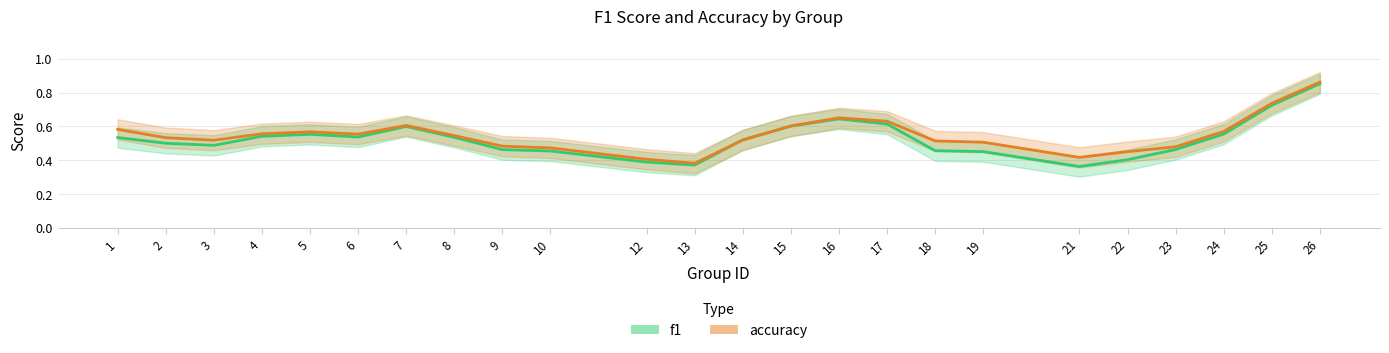

Reading right to left, what are all the values shown in this chart?

f1: 26=0.9	25=0.7	24=0.6	23=0.5	22=0.4	21=0.4	19=0.5	18=0.5	17=0.6	16=0.6	15=0.6	14=0.5	13=0.4	12=0.4	10=0.5	9=0.5	8=0.5	7=0.6	6=0.5	5=0.6	4=0.5	3=0.5	2=0.5	1=0.5
accuracy: 26=0.9	25=0.7	24=0.6	23=0.5	22=0.5	21=0.4	19=0.5	18=0.5	17=0.6	16=0.7	15=0.6	14=0.5	13=0.4	12=0.4	10=0.5	9=0.5	8=0.5	7=0.6	6=0.6	5=0.6	4=0.6	3=0.5	2=0.5	1=0.6